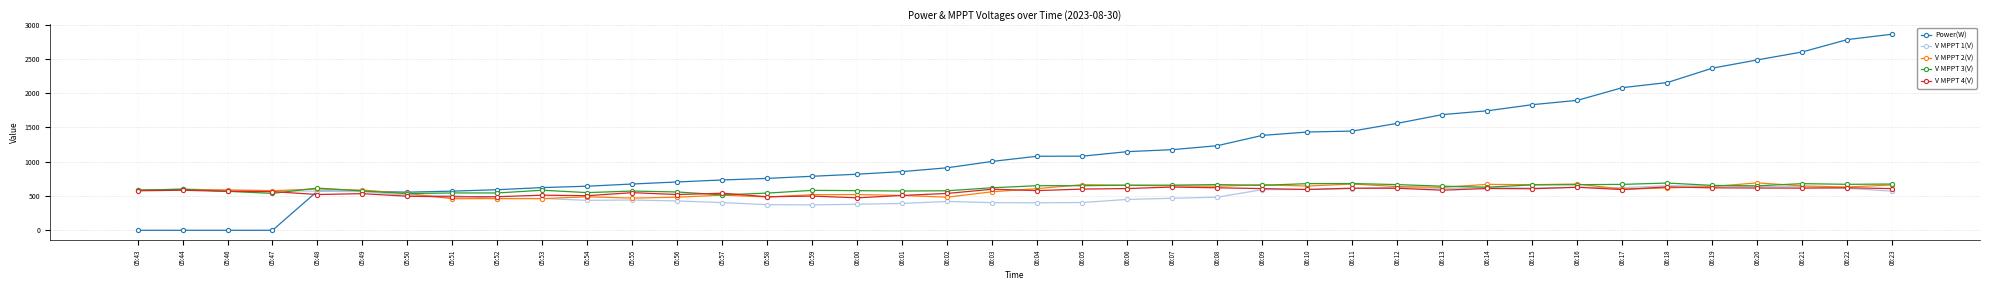

What position from the right is 05:48?

36